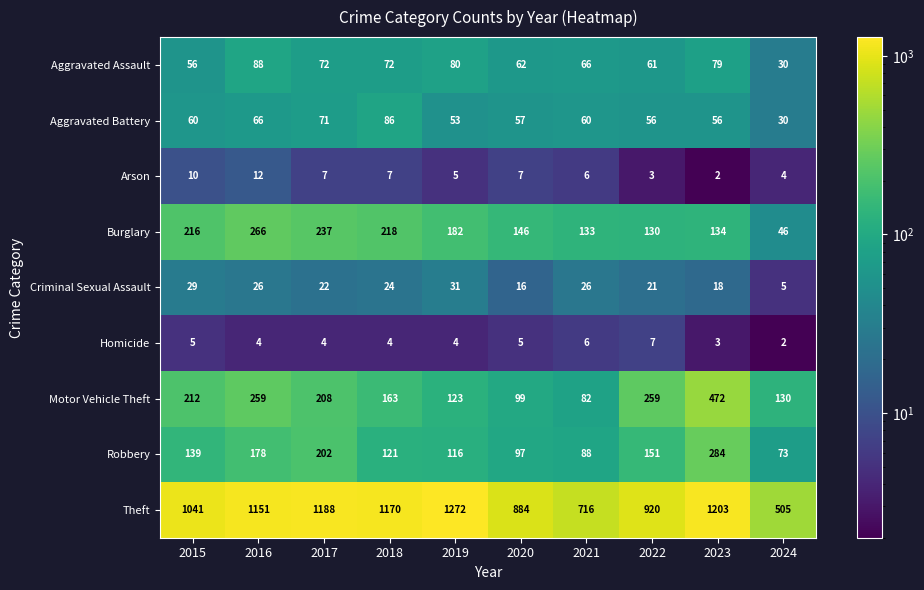

Rank the series by their maximum value, from lowest to highest.

Homicide, Arson, Criminal Sexual Assault, Aggravated Battery, Aggravated Assault, Burglary, Robbery, Motor Vehicle Theft, Theft